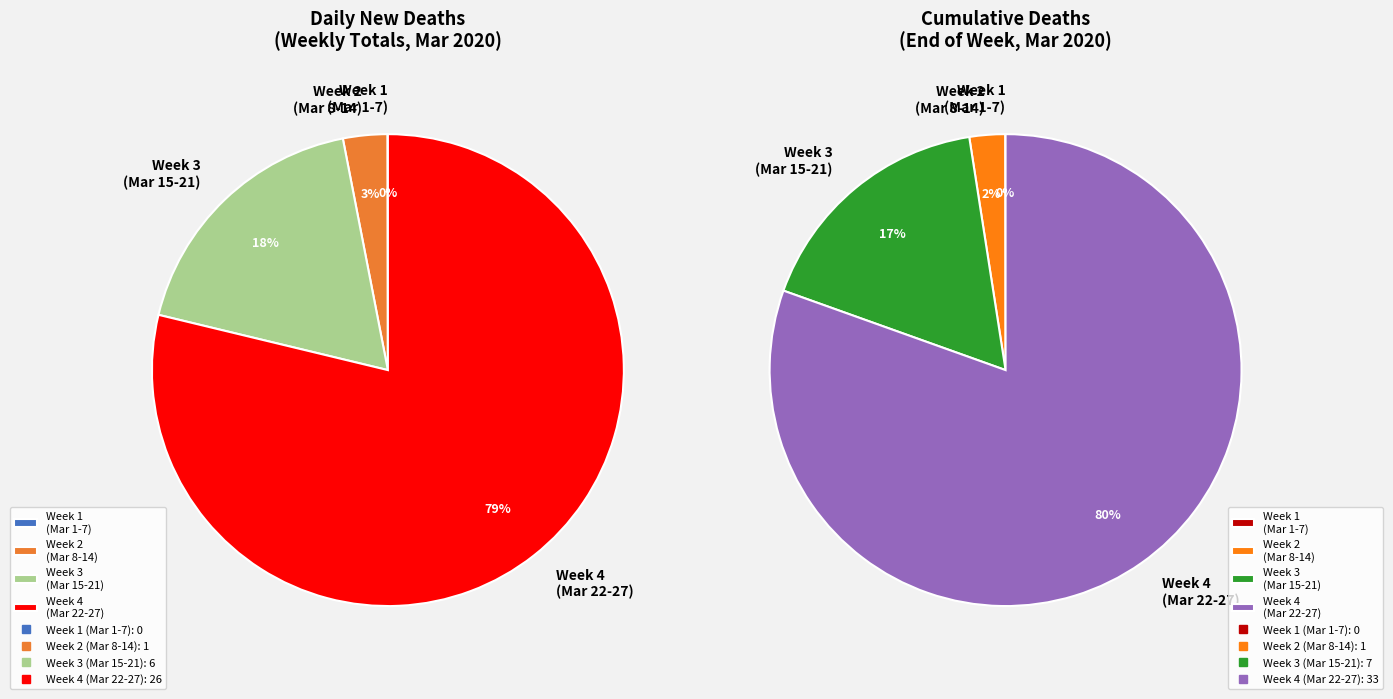

The 2020-03-10 slice represents 7% of the pie. True or false?

False